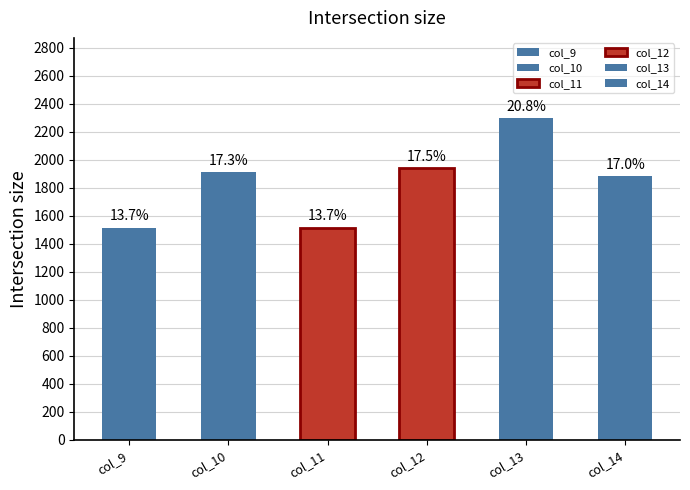

How many bars are there in each group?

6